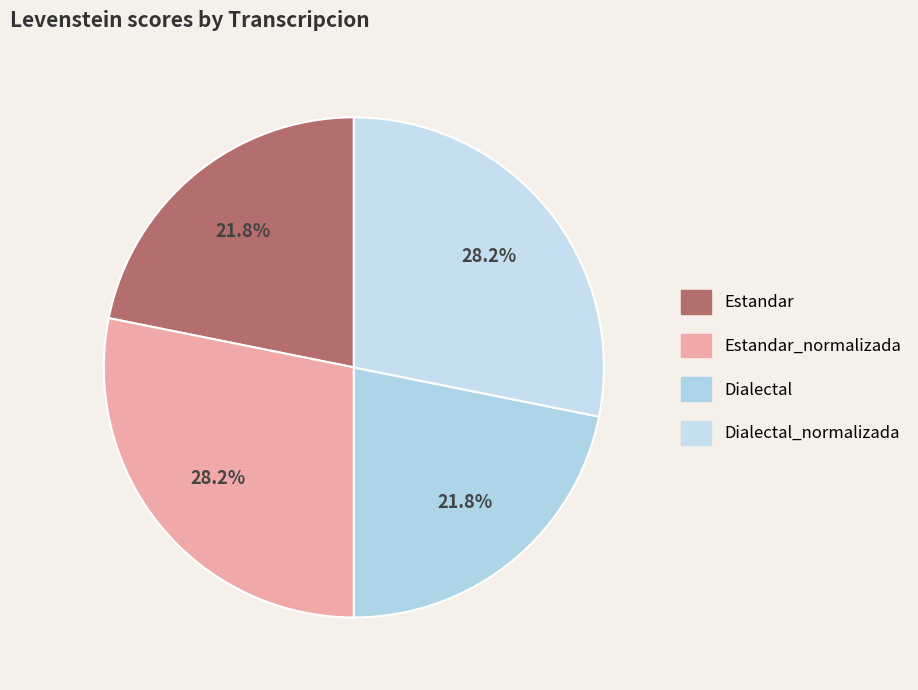

What percentage is the Estandar_normalizada slice, to the nearest percent?

28%